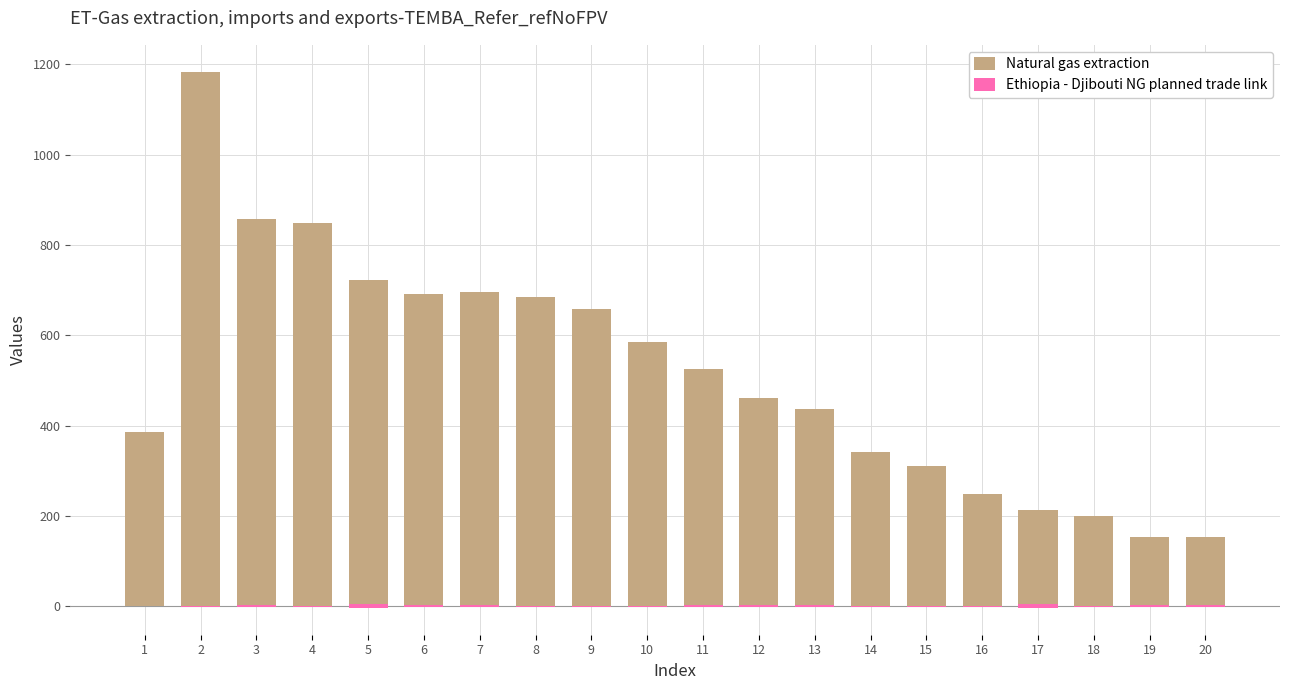

What is the spread (max minus min) of values at 16?

248